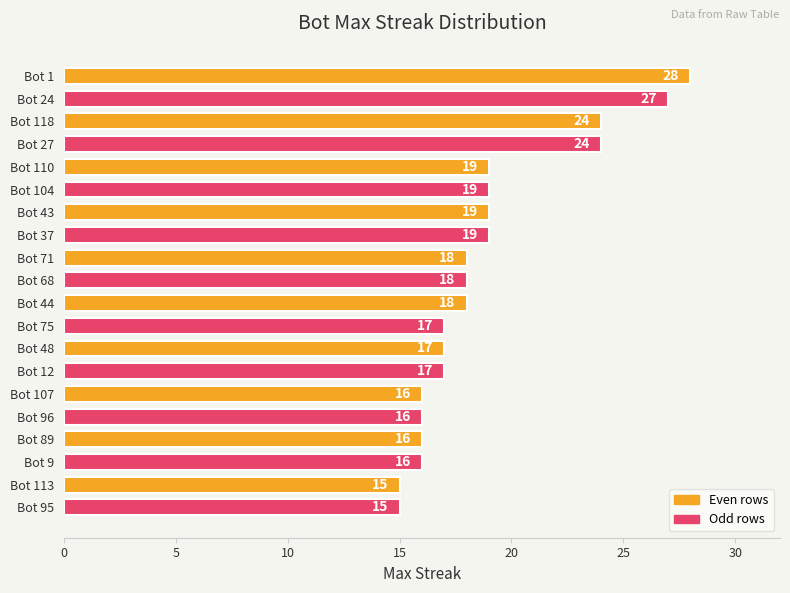

How many categories are shown in the chart?

20